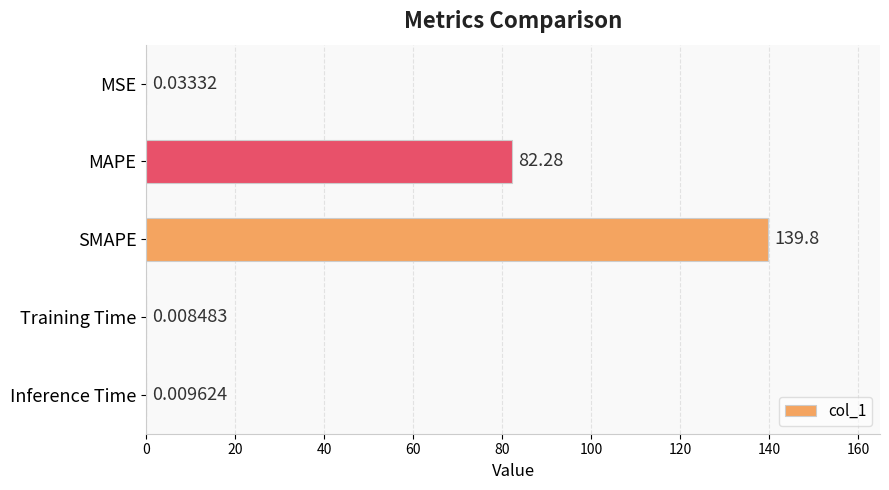

Are the bars horizontal?

Yes